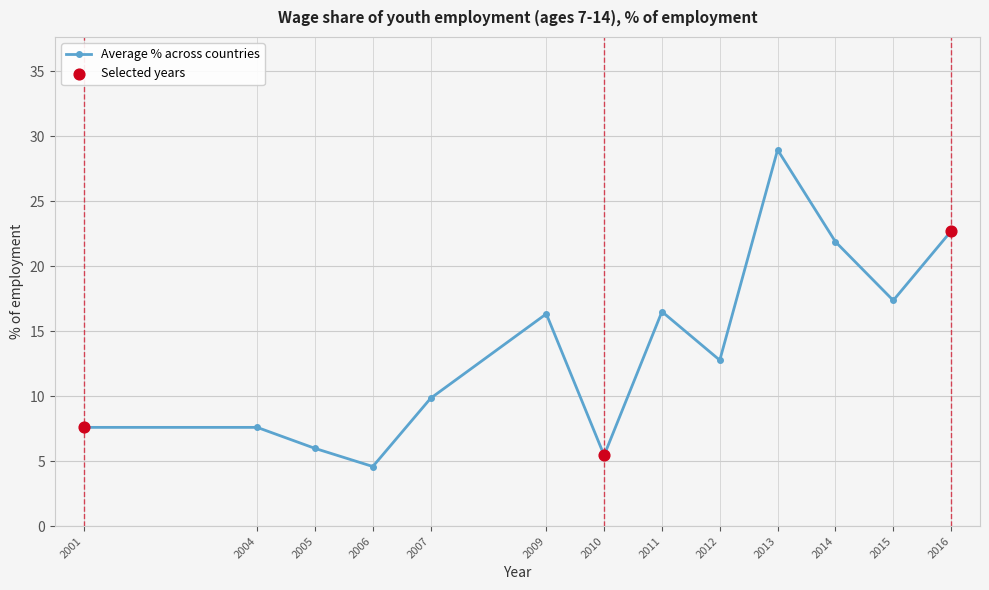

Between 2015 and 2013, which is larger?

2013